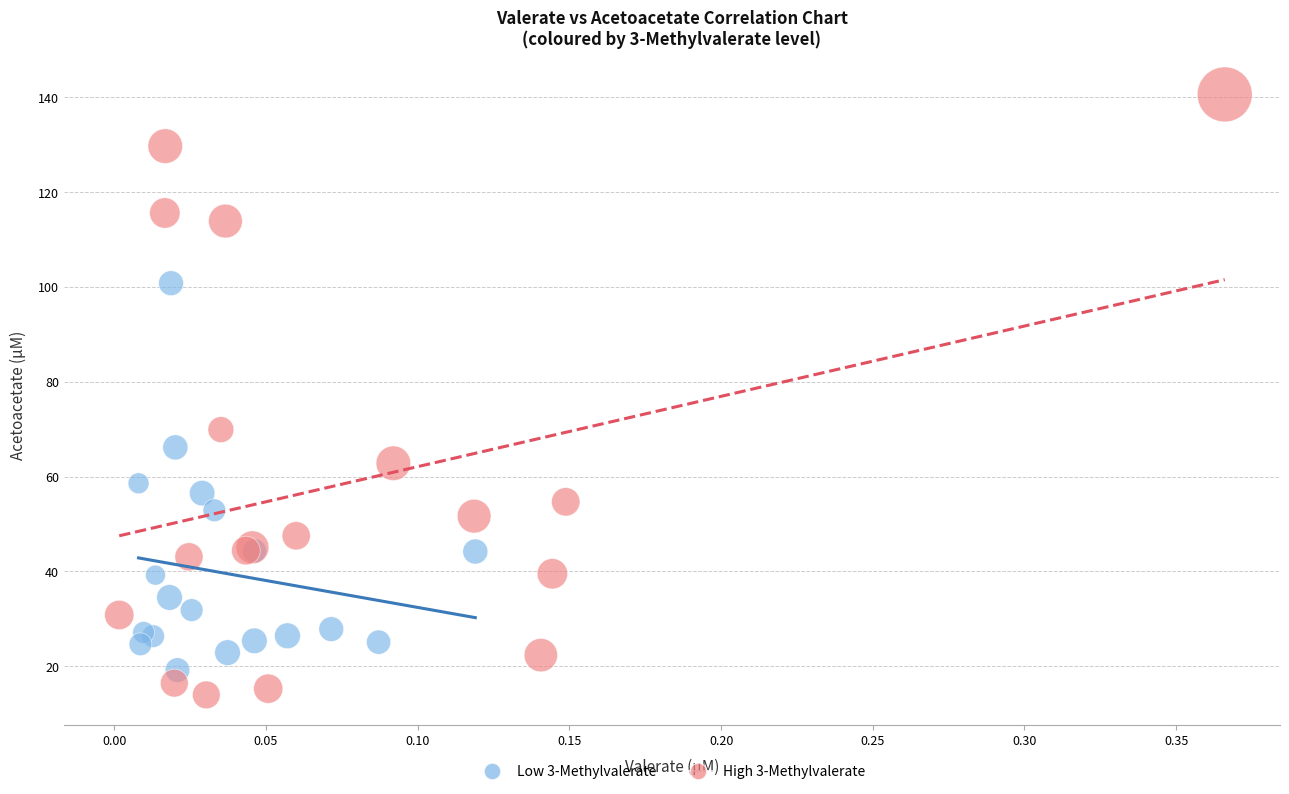

Which series has the largest Y range (max minus min)?

High 3-Methylvalerate